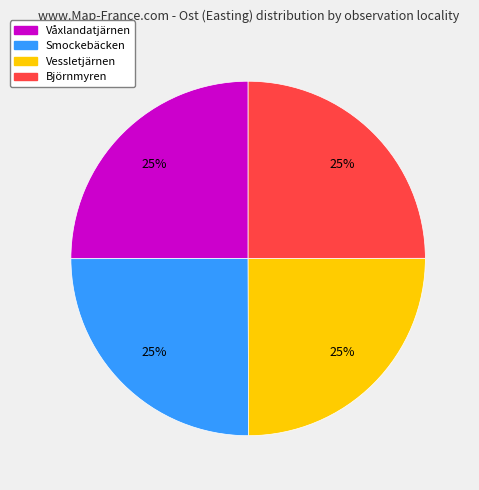

Is there a majority slice in this chart?

No